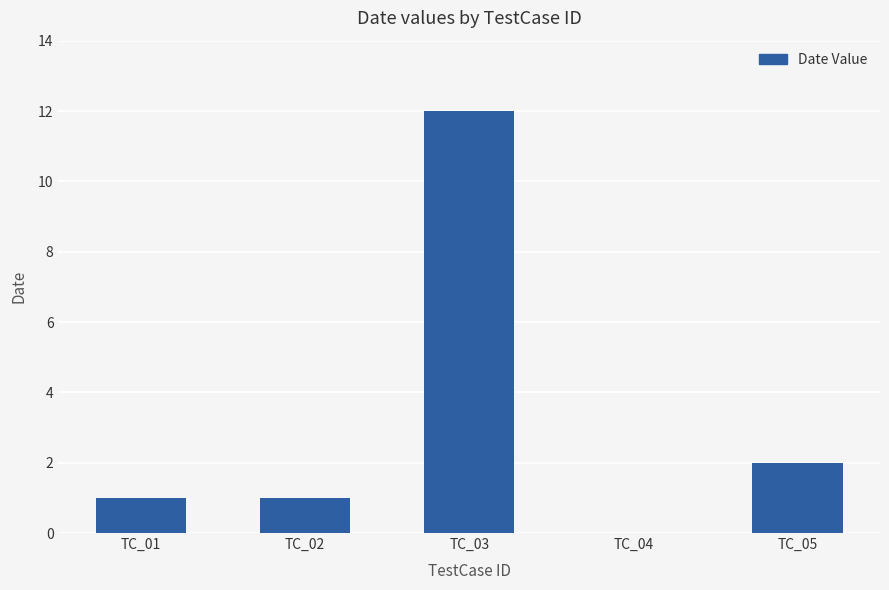

How many series are shown in this chart?

1